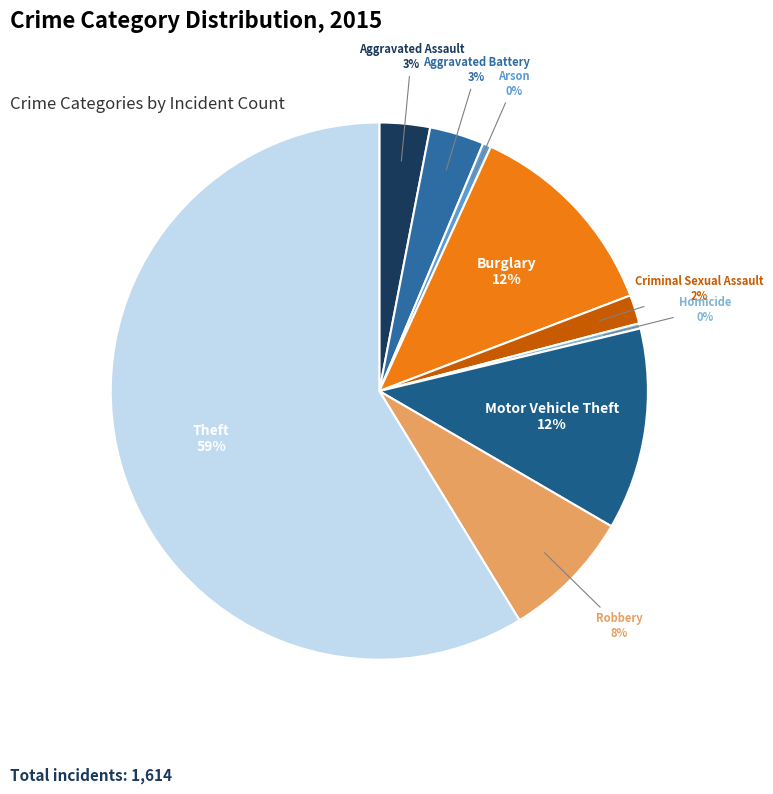

Is the sum of Motor Vehicle Theft and Arson greater than half?

No